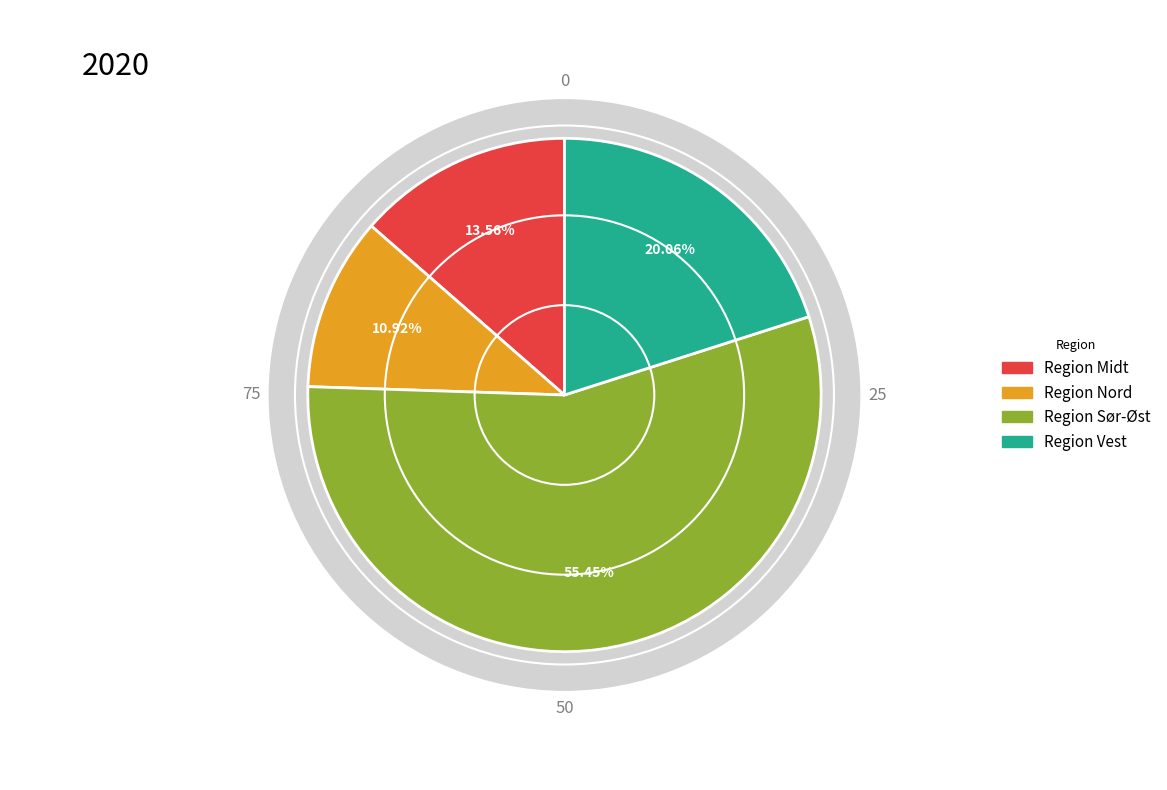

What is the ratio of the value at Region Nord to the value at Region Midt?

0.8